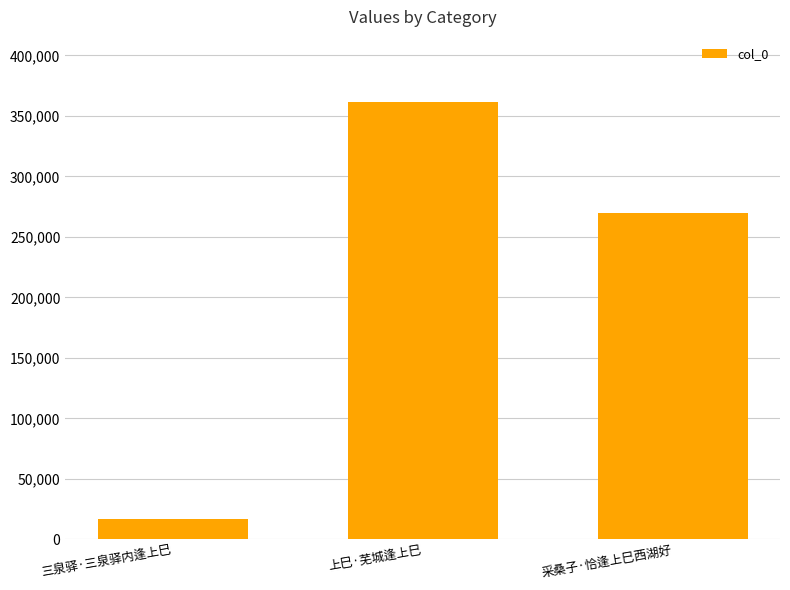

Where does the data first go above 269941?

上巳·芜城逢上巳